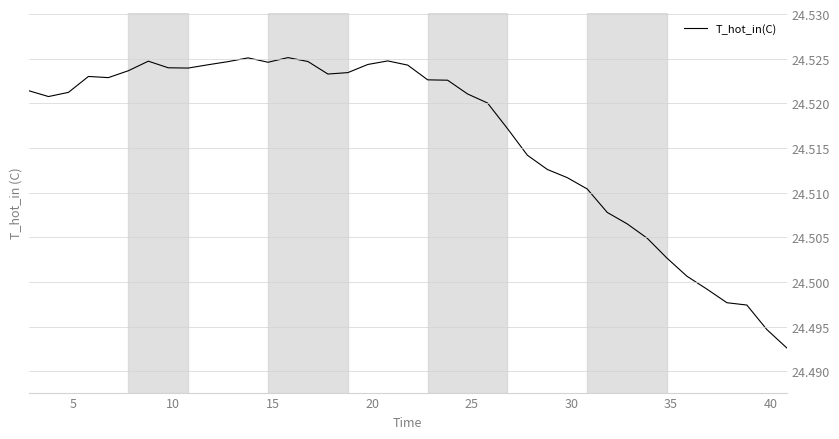

How many interior local peaks (higher than both neighbors) does the data have?

5